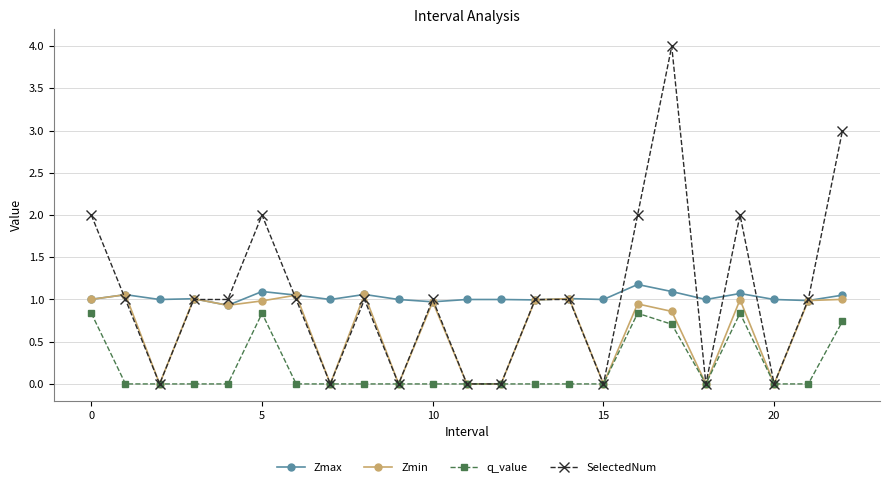

True or false: Zmin has more than 1 points higher than both neighbors.

True